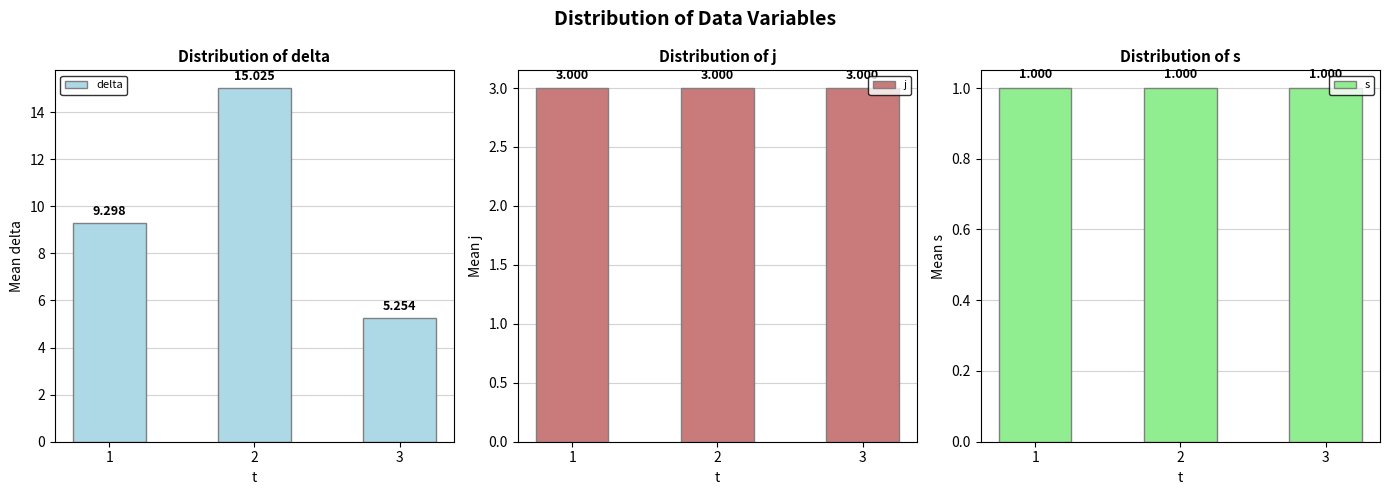

At 2, list the series in order from largest to smallest.

delta, j, s